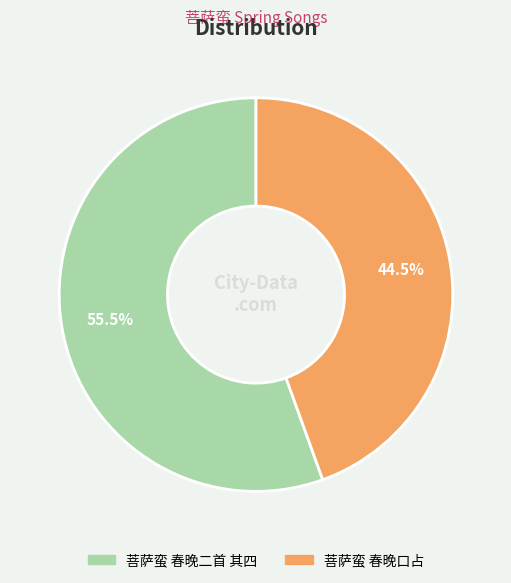

Which slice is the largest?

菩萨蛮 春晚二首 其四